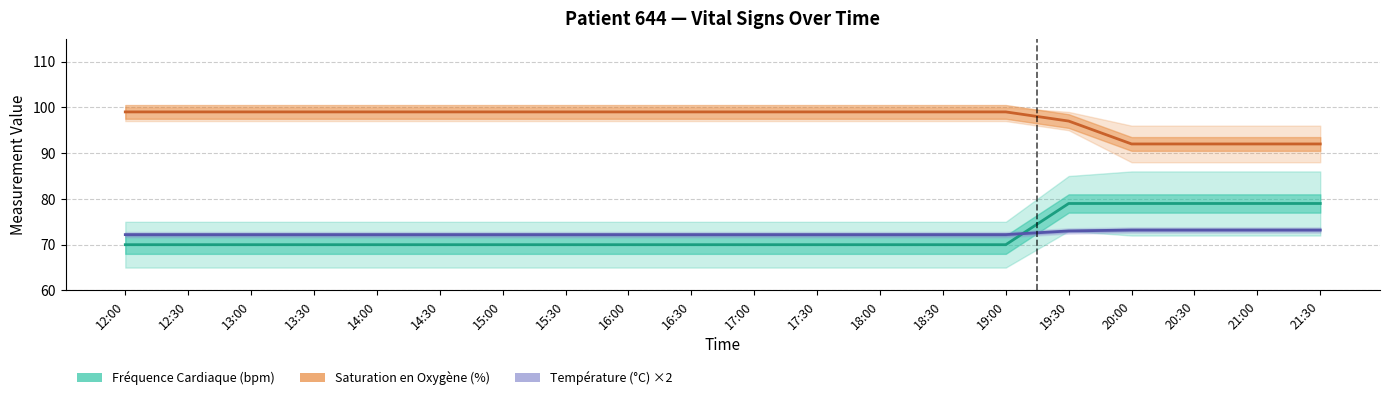

True or false: Température (°C) ×2 and Saturation en Oxygène (%) cross at least once.

False